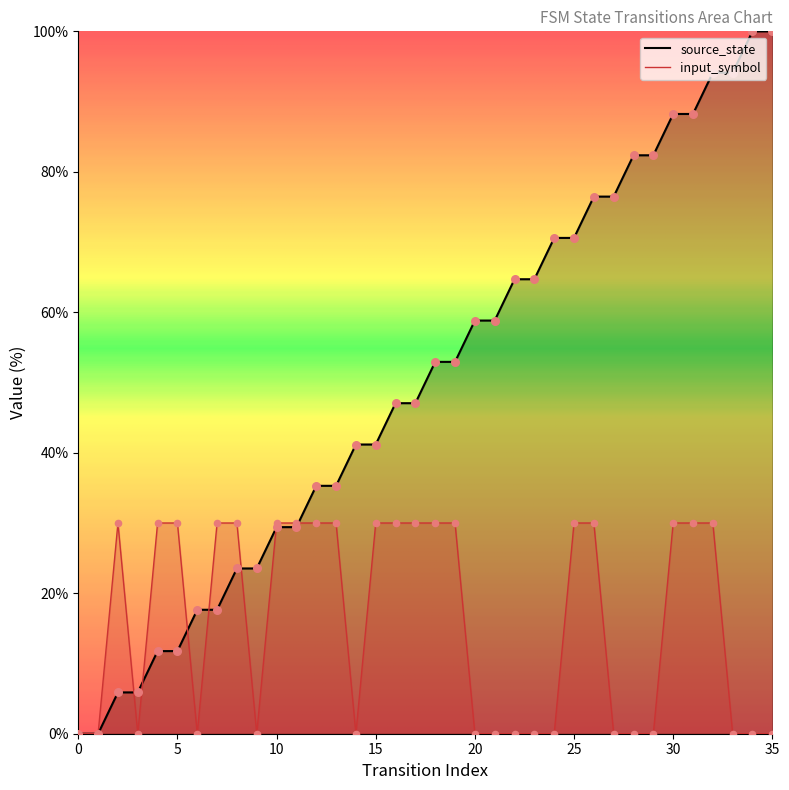

What are all the series names shown in the legend?

source_state, input_symbol